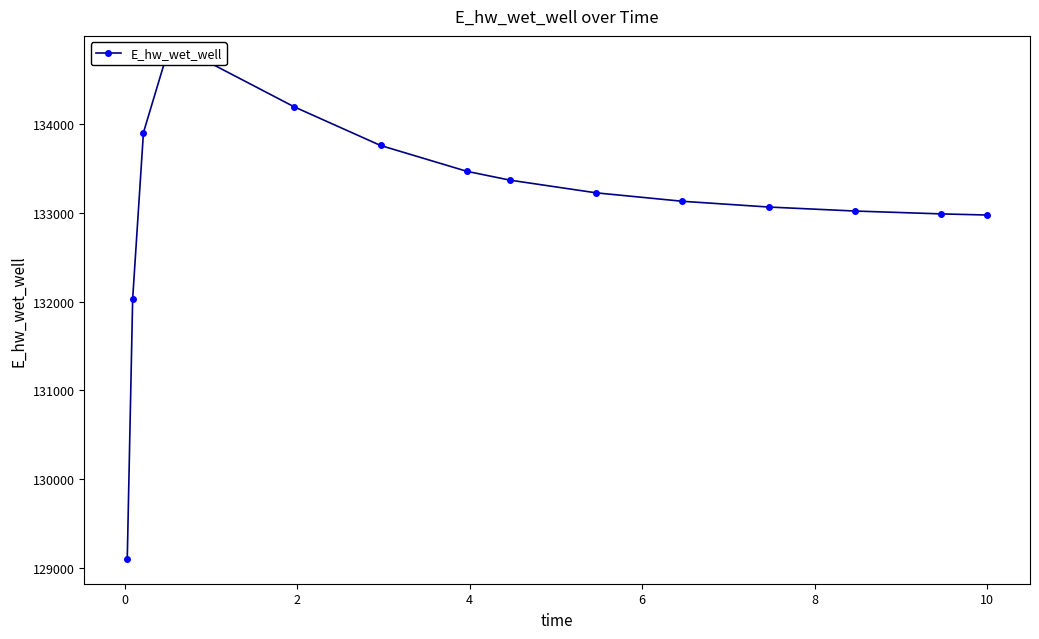

What is the maximum value shown in the chart?

134711.5